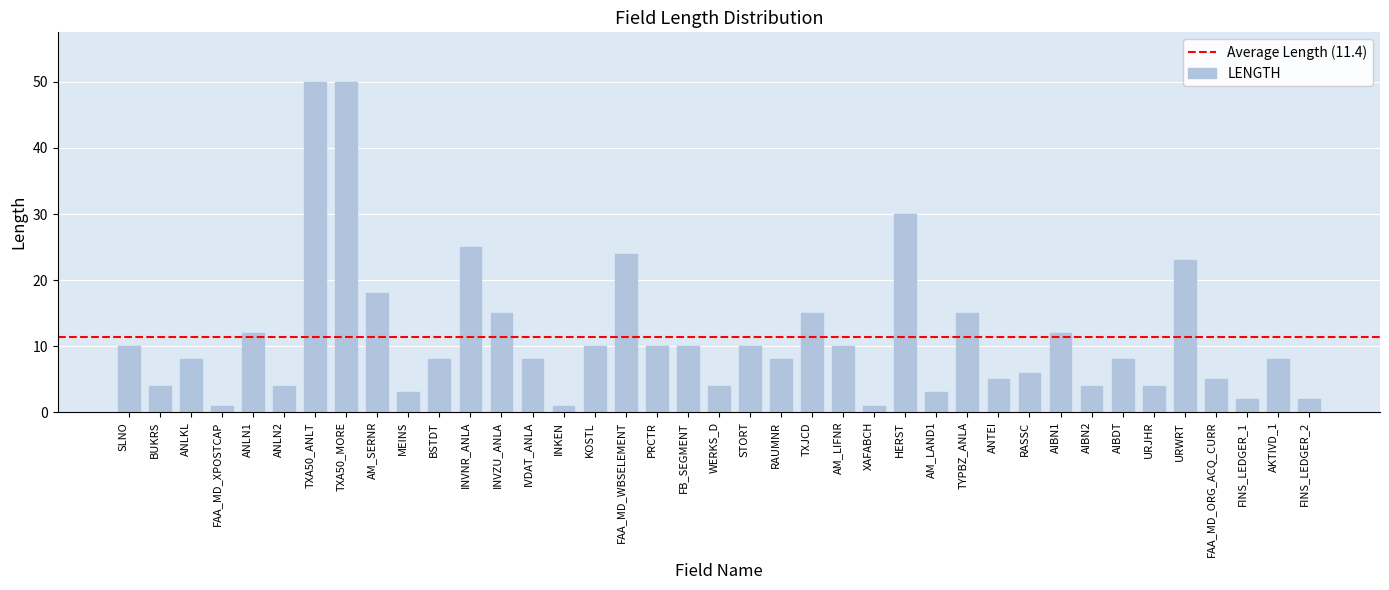

At which label does the data first exceed 8?

SLNO